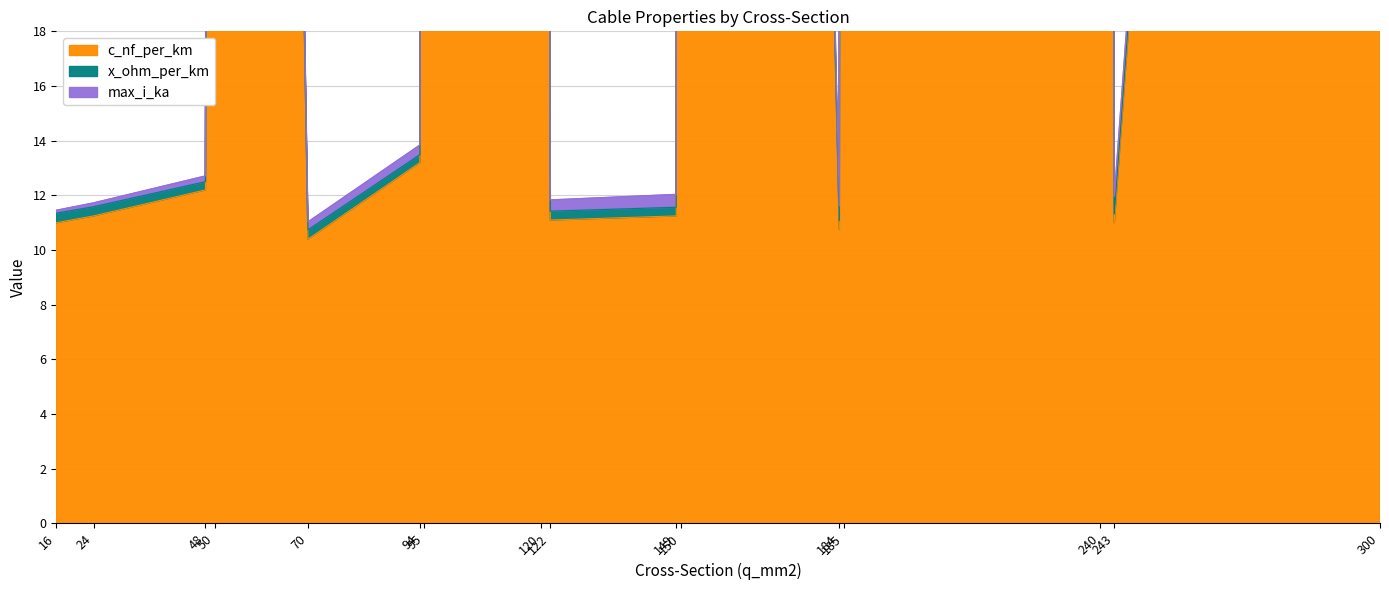

How many interior local valleys does the max_i_ka series have?

4